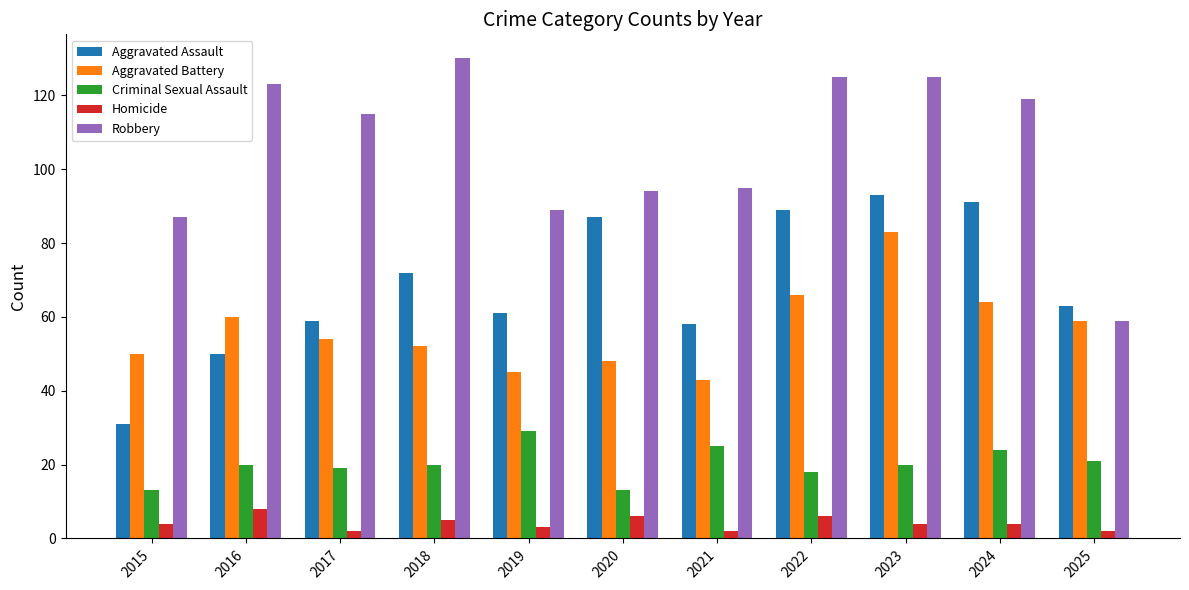

What is the difference between the maximum and minimum values in the Aggravated Battery series?

40